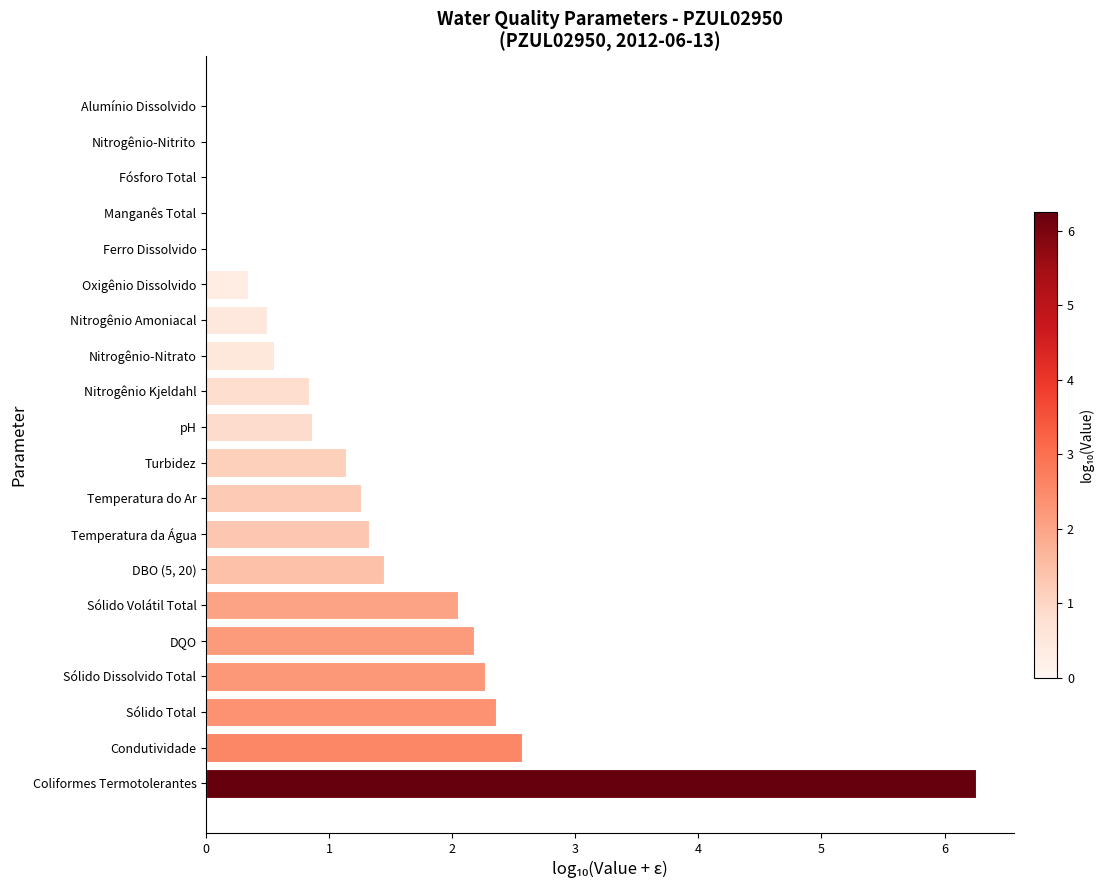

What is the sum of all values?

25.9